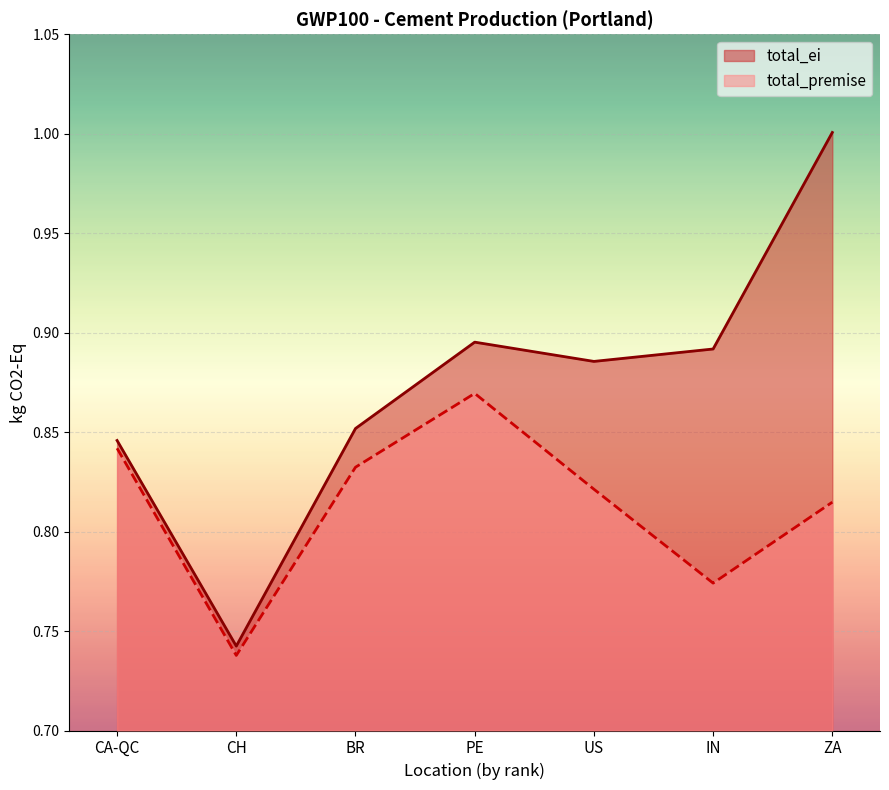

How many interior local peaks does the total_premise series have?

1